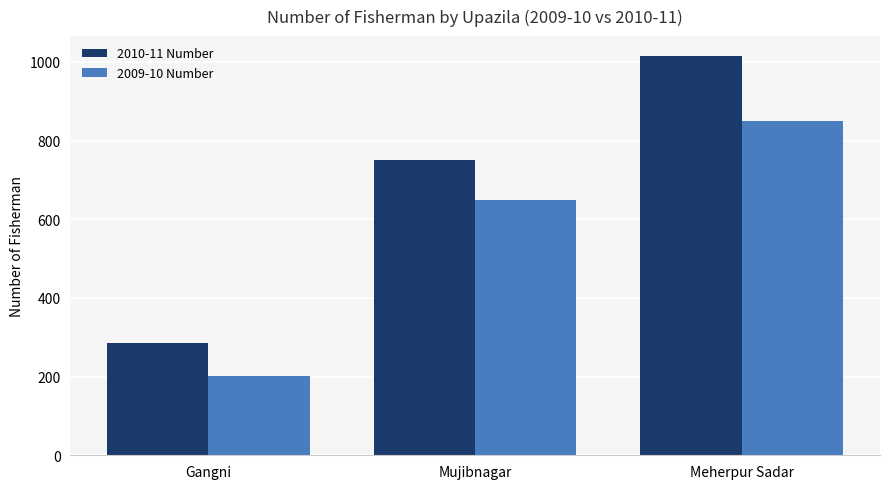

What is the spread (max minus min) of values at Mujibnagar?

100